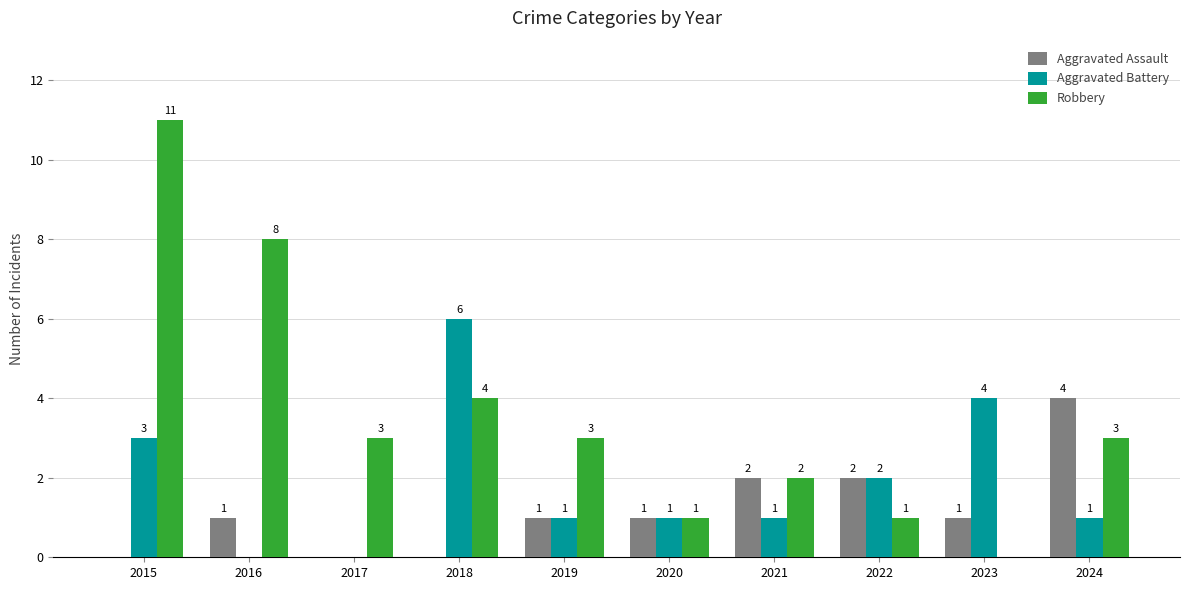

Where does the Aggravated Battery series first go above 1?

2015